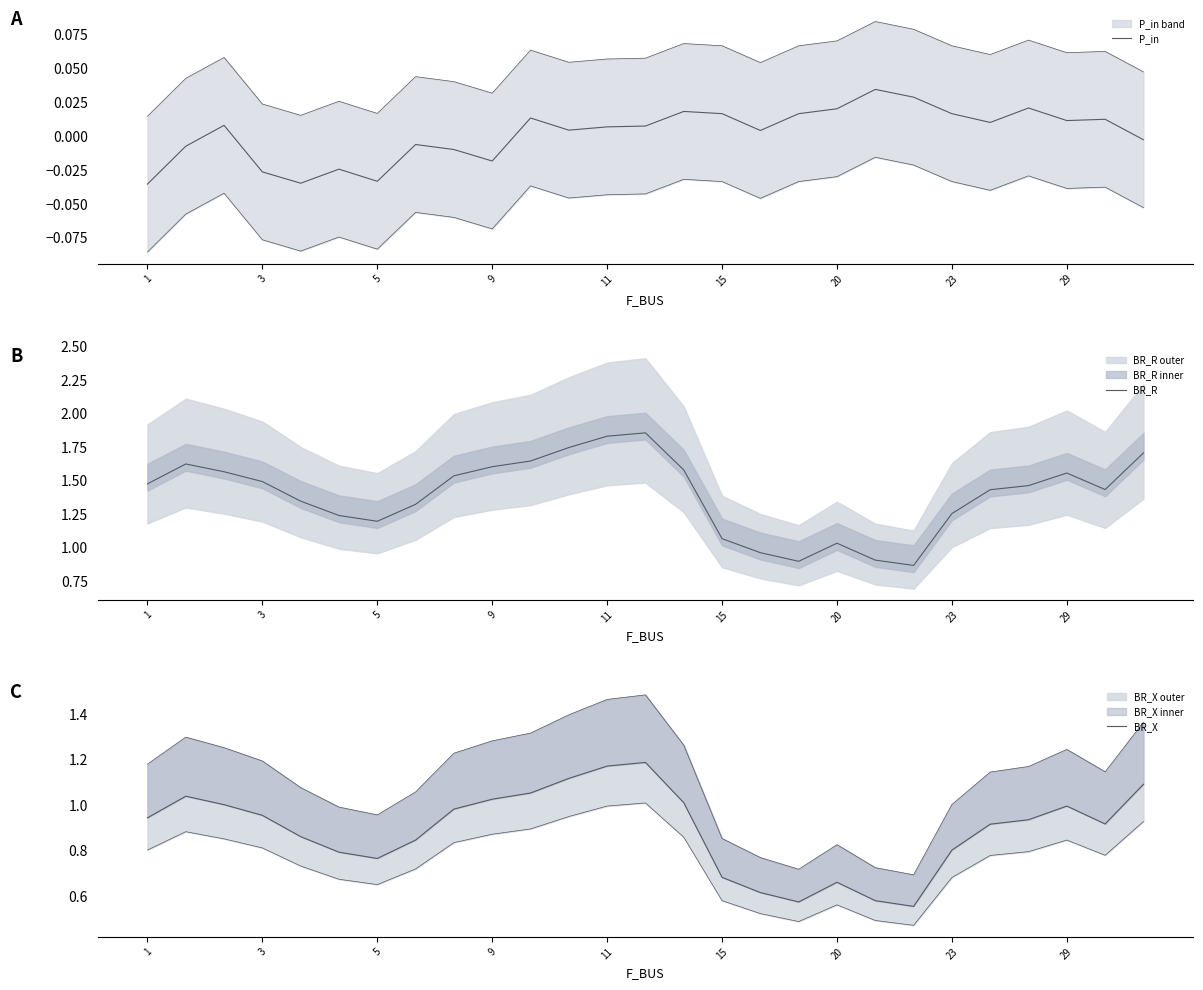

In BR_R, how many points are lower than both neighbors (excluding endpoints)?

4